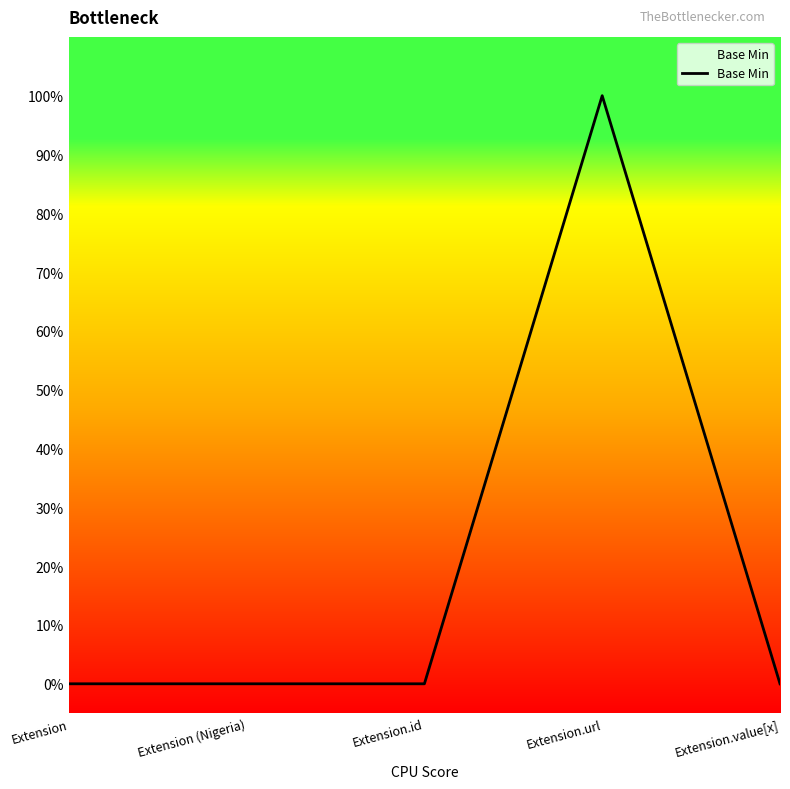

Is this an area chart (filled region under the line)?

Yes